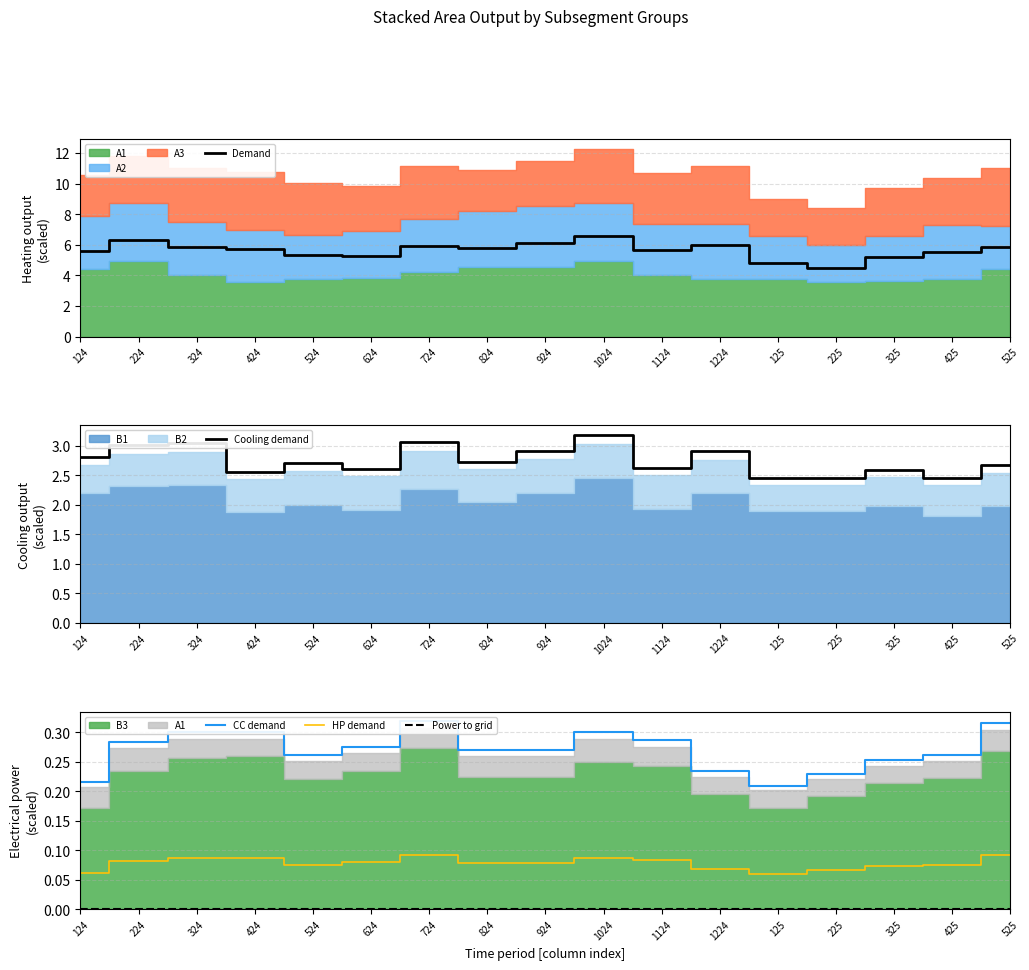

How many lines are shown in the chart?

5